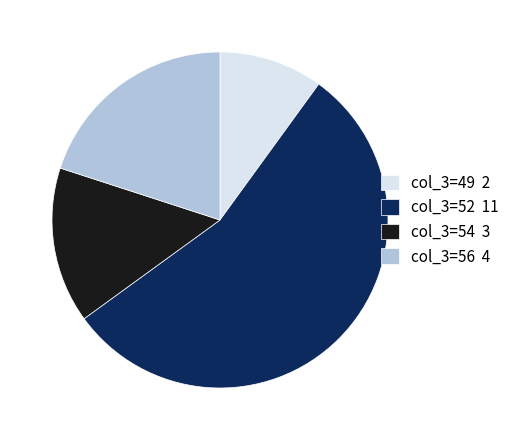

Approximately how many times larger is the value at col_3=49 2 compared to col_3=54 3?

0.7